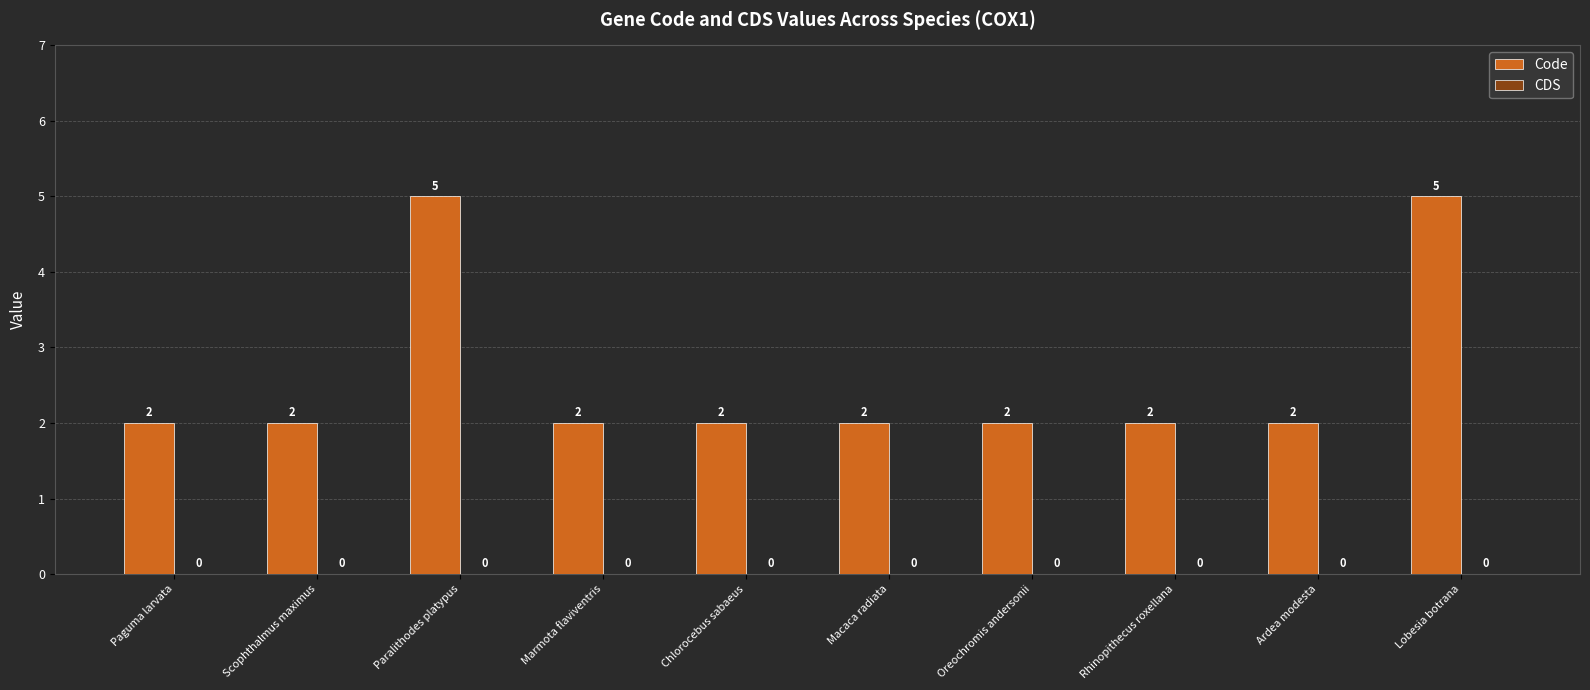

True or false: the data shows 2 at Paralithodes platypus.

False